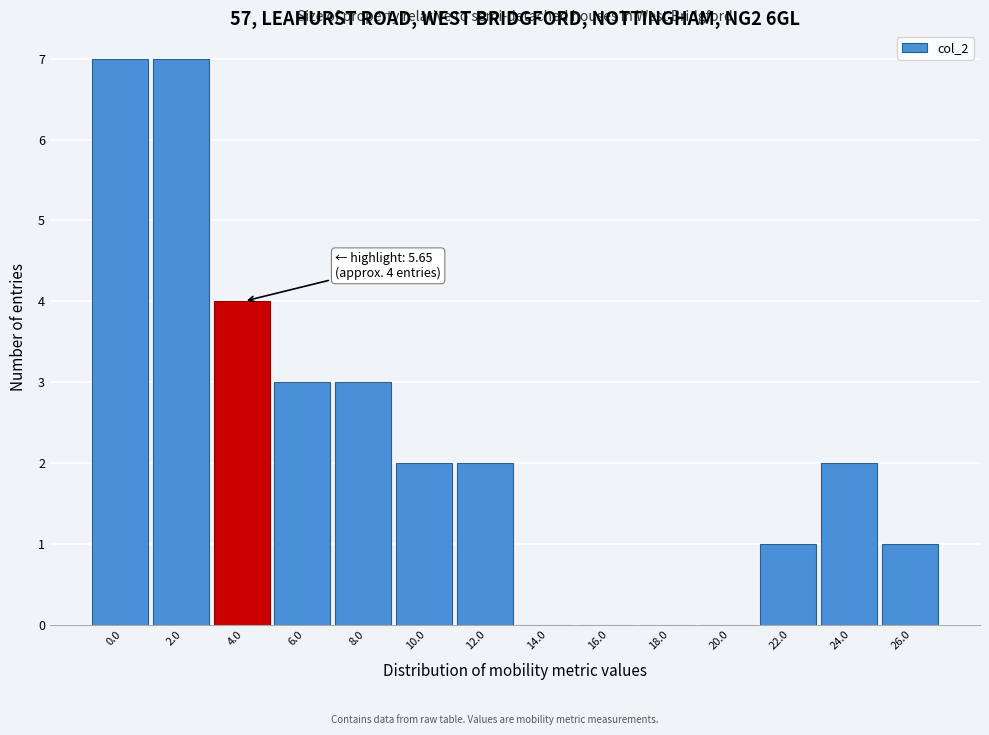

Reading left to right, list all the values displayed in this chart.

0.0=7	2.0=7	4.0=4	6.0=3	8.0=3	10.0=2	12.0=2	14.0=0	16.0=0	18.0=0	20.0=0	22.0=1	24.0=2	26.0=1